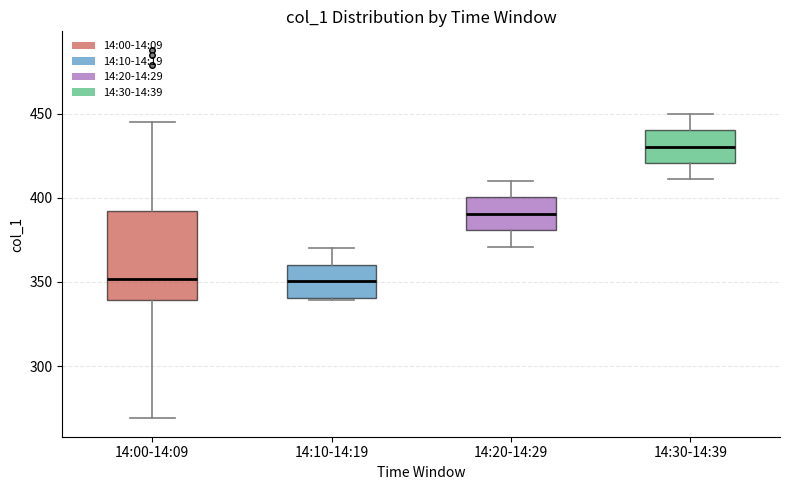

Which box has the highest median line?

14:30-14:39